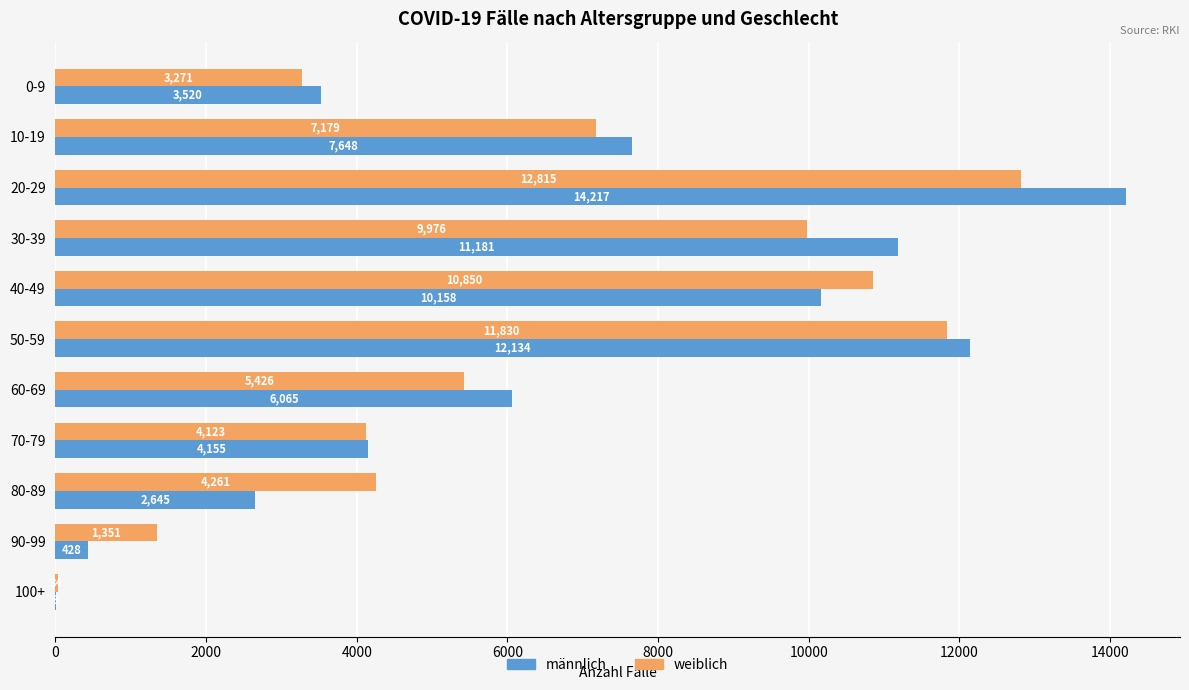

What is the sum of all männlich values?

72160